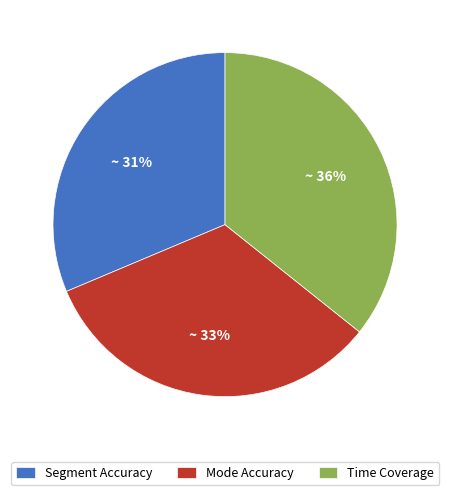

Between Time Coverage and Mode Accuracy, which is larger?

Time Coverage